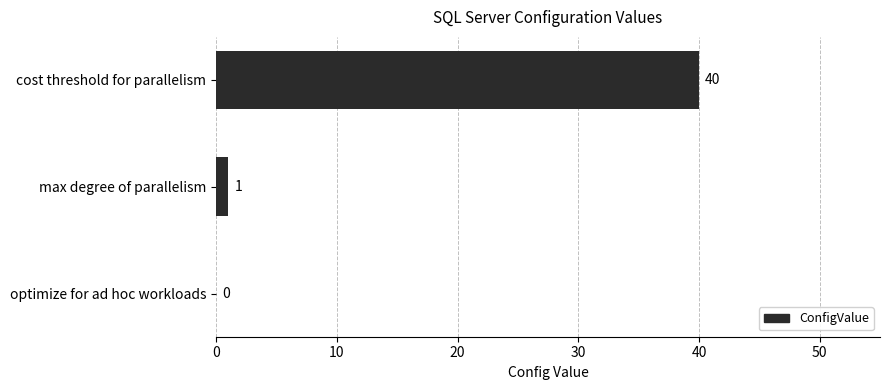

What is the sum of the values at optimize for ad hoc workloads and cost threshold for parallelism?

40